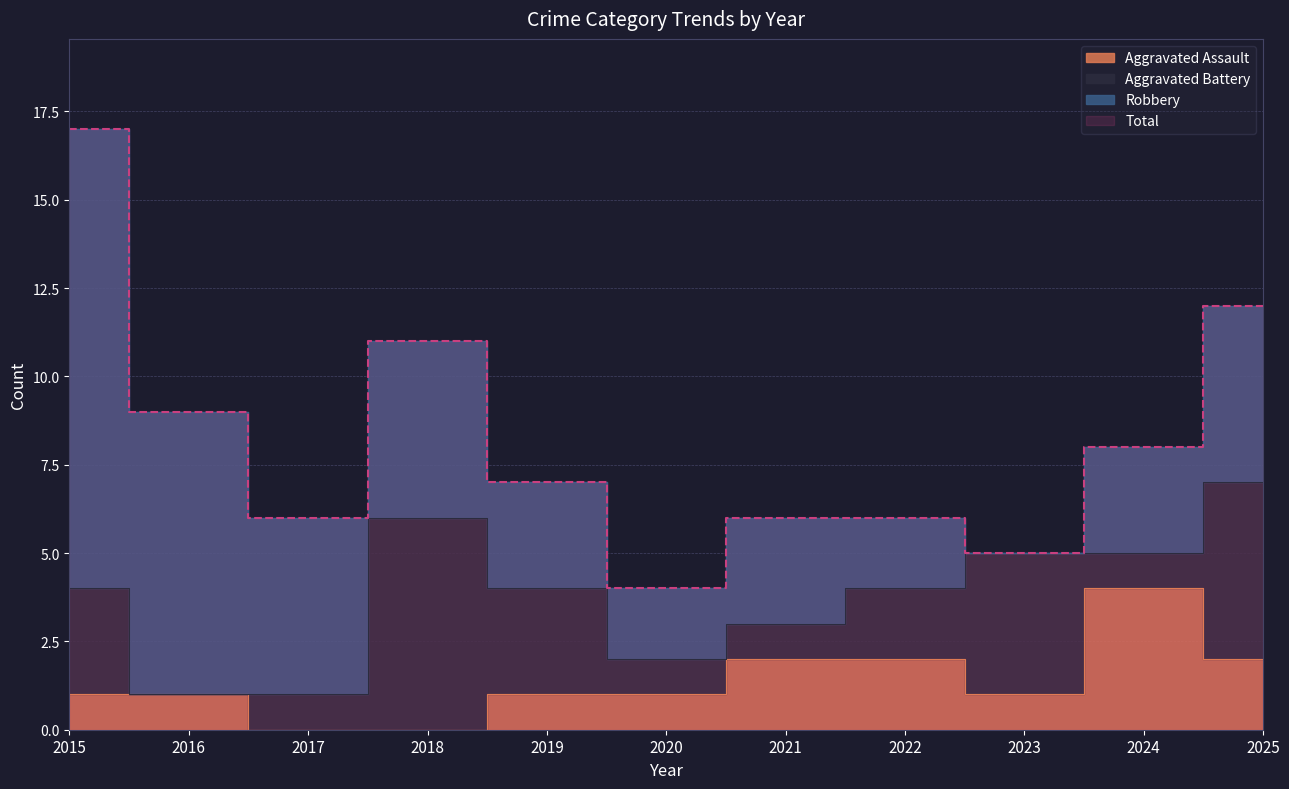

What value does the Aggravated Assault series have at 2023?

1